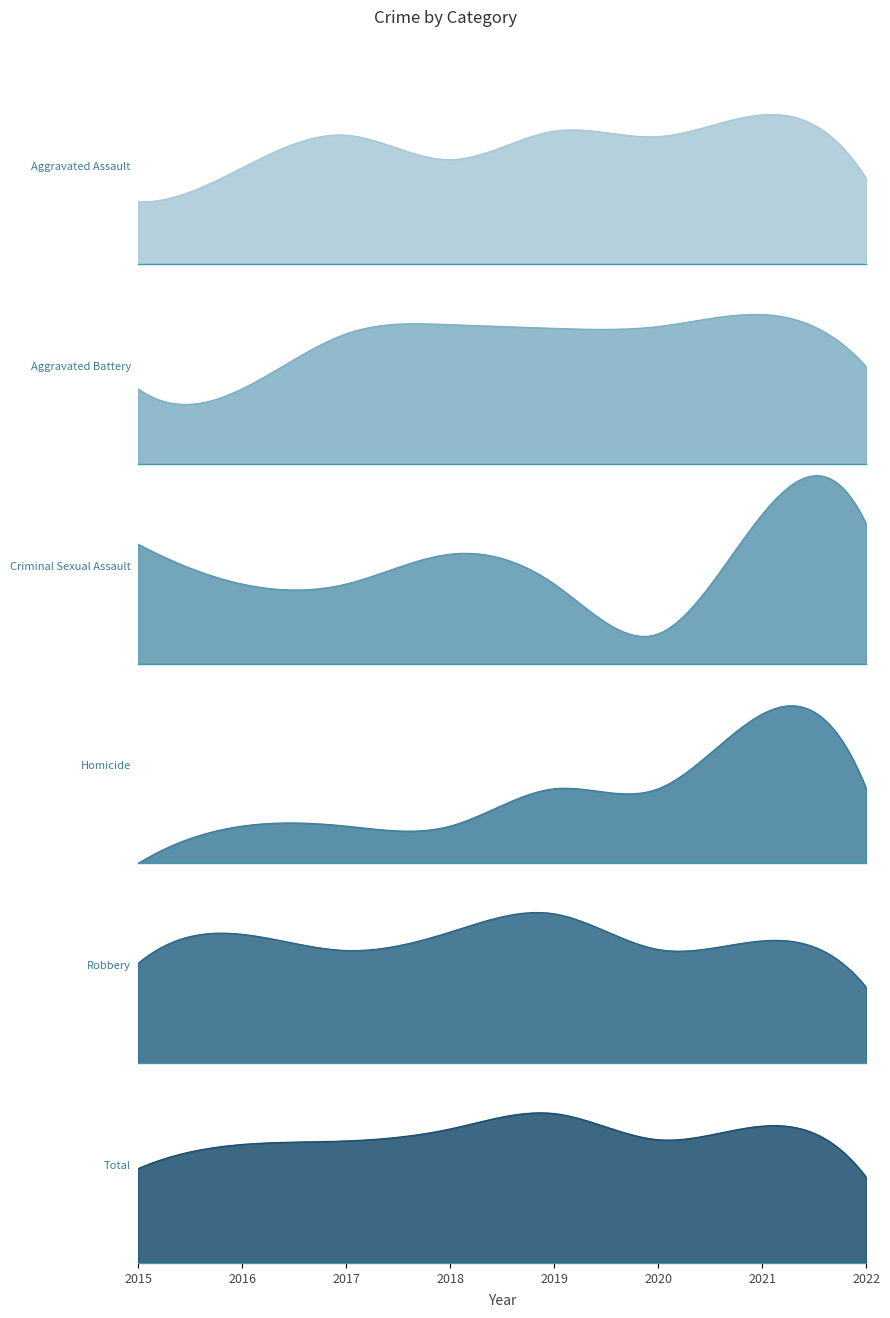

What is the spread (max minus min) of values at 2016?

671